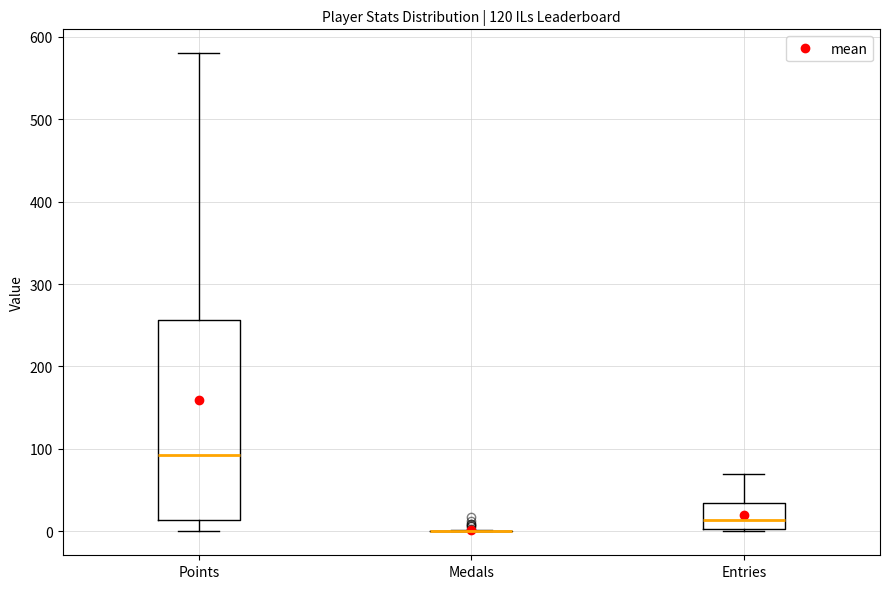

Which box is the tallest, from its lower edge to its upper edge?

Points